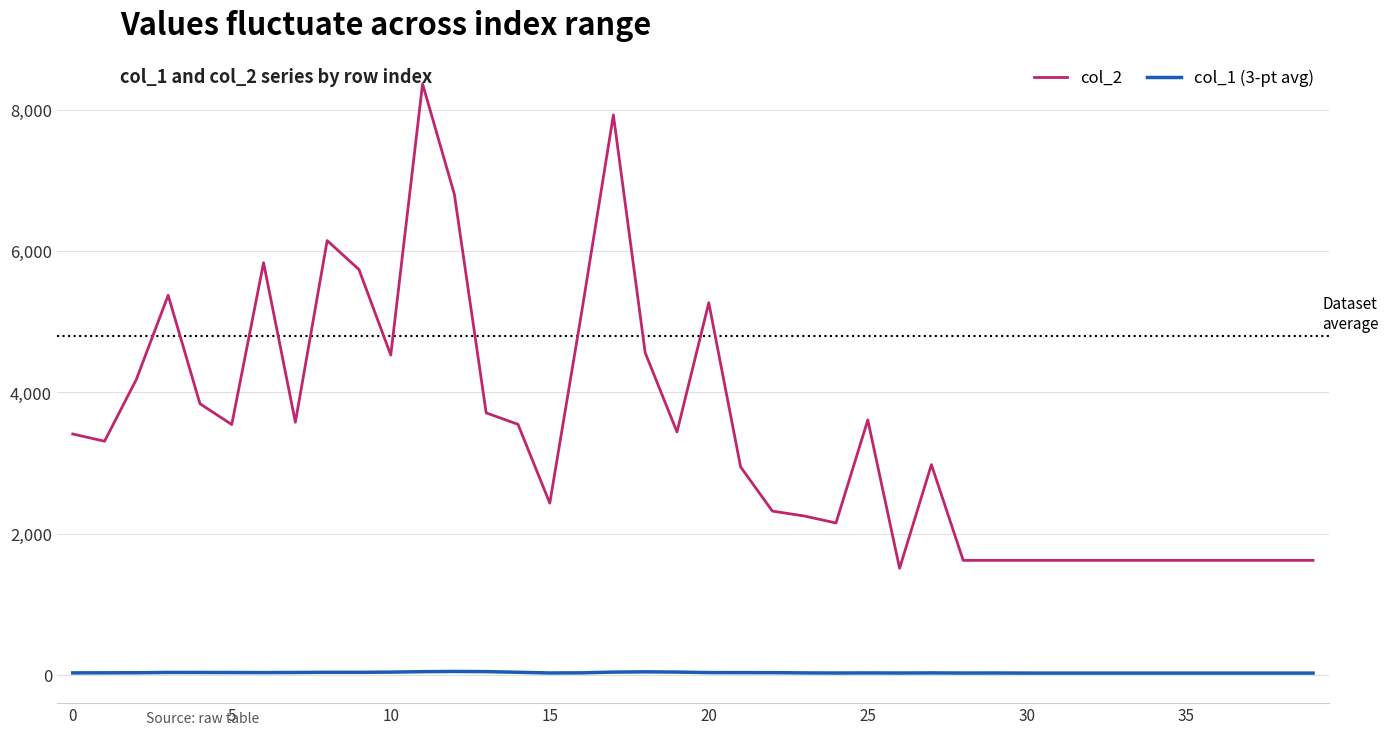

What is the average value of the col_2 series?

3448.8